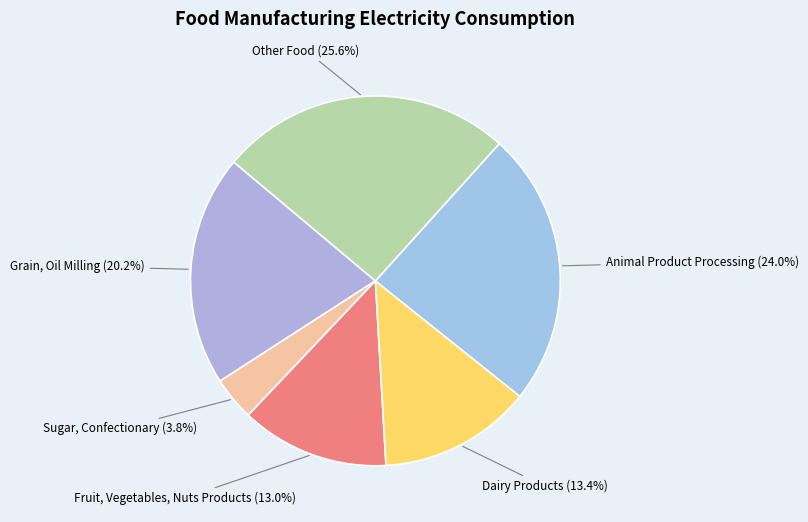

To the nearest percent, what is the average slice percentage?

17%